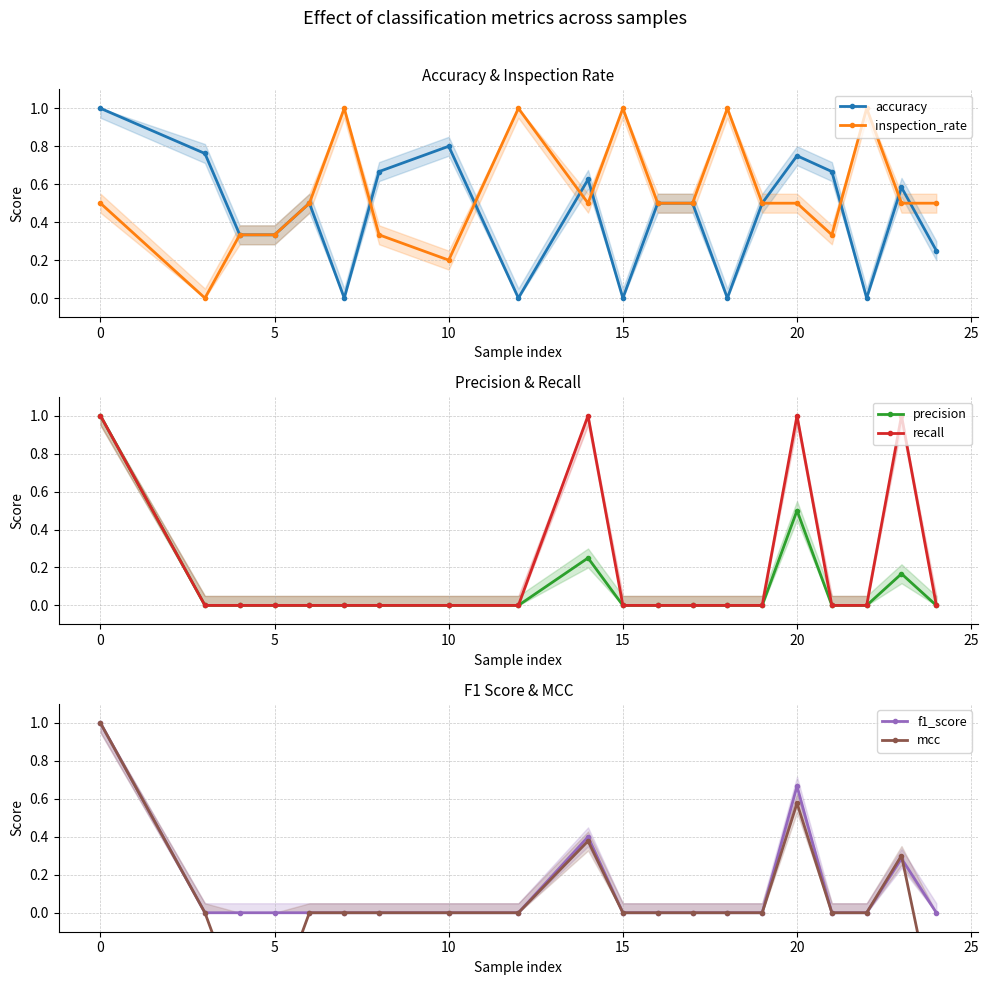

What is the sum of all inspection_rate values?

11.0